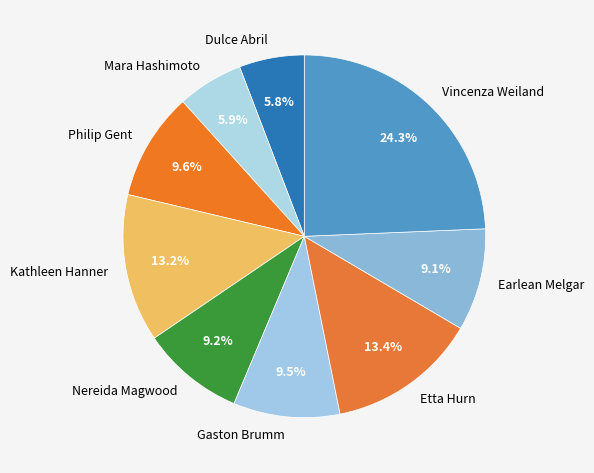

Is it true that Etta Hurn is 19% of the pie?

False